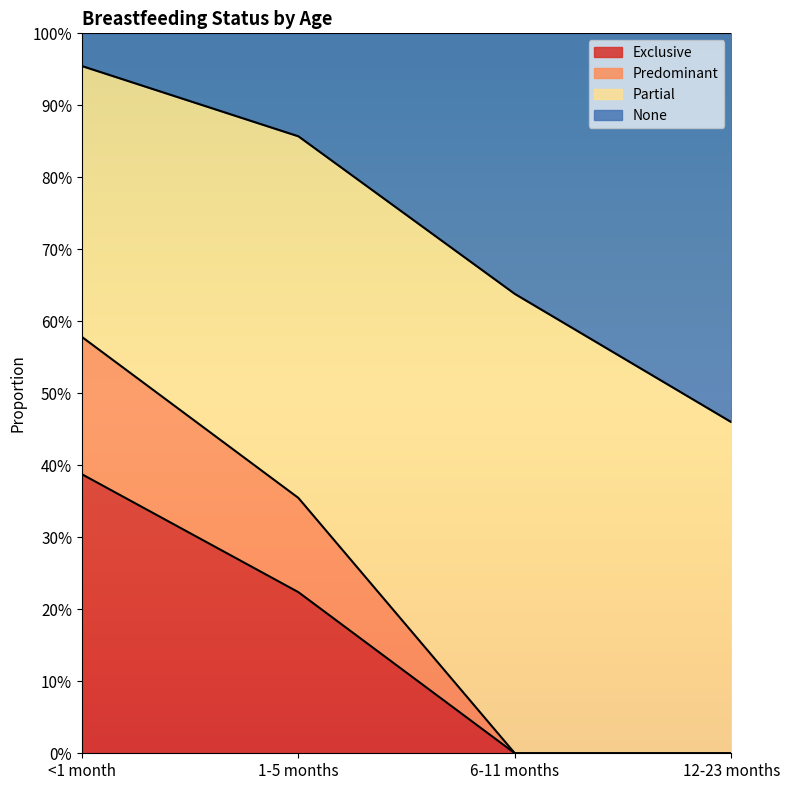

How many lines are shown in the chart?

3